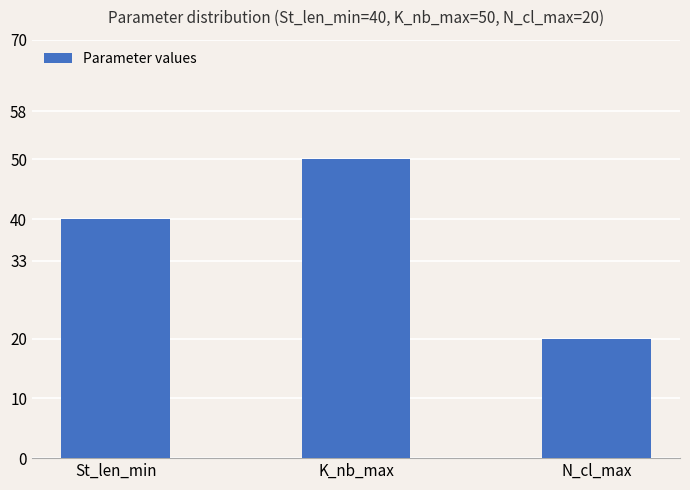

Reading left to right, list all the values displayed in this chart.

40	50	20